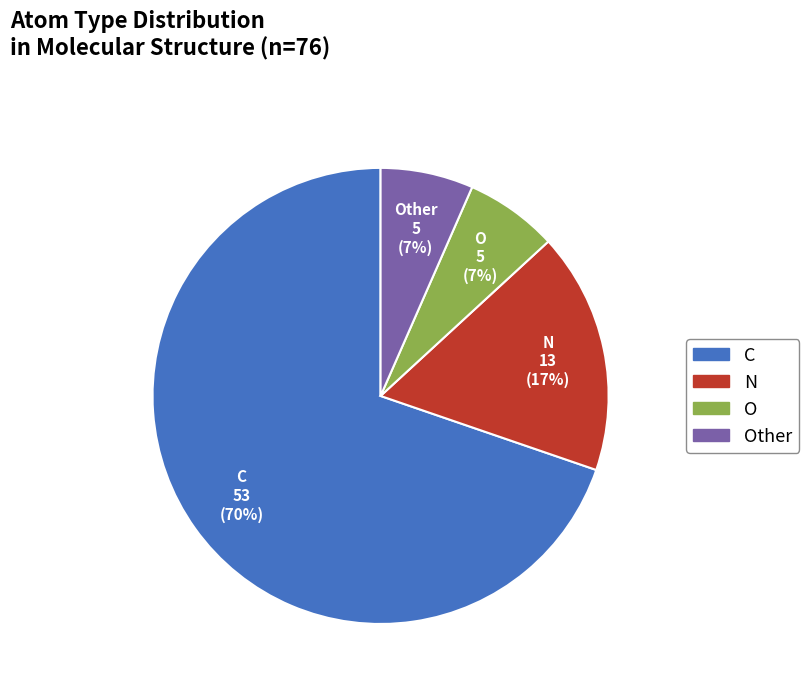

Does any single category account for the majority?

Yes